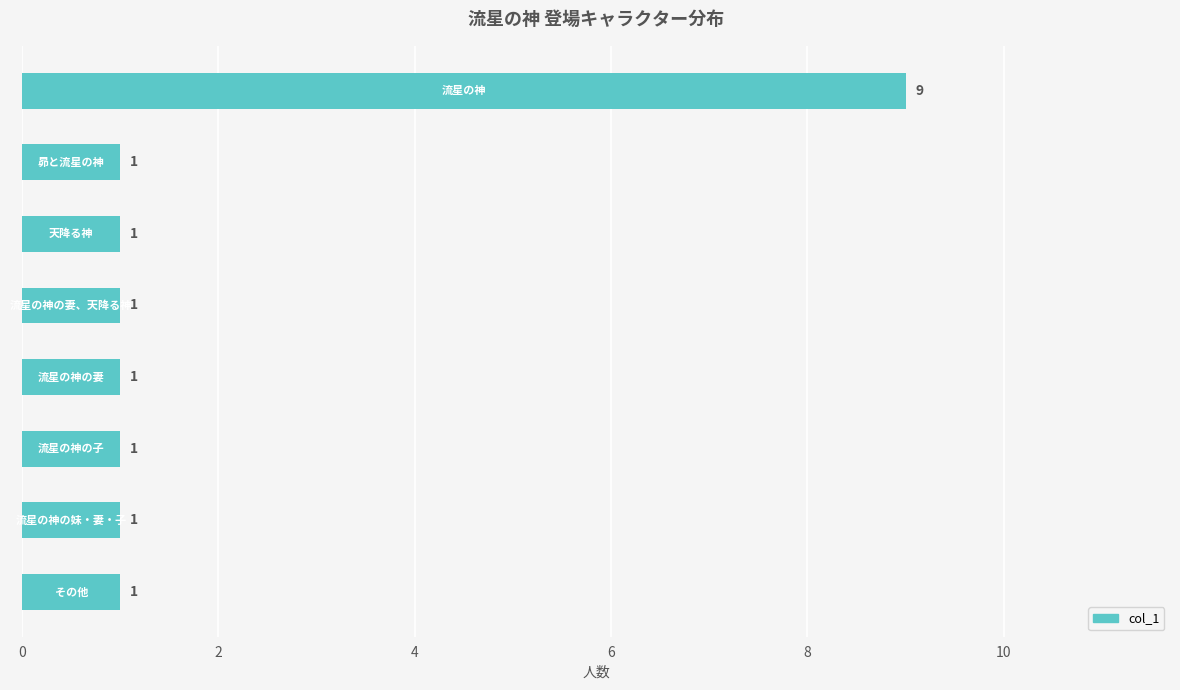

What is the average value?

2